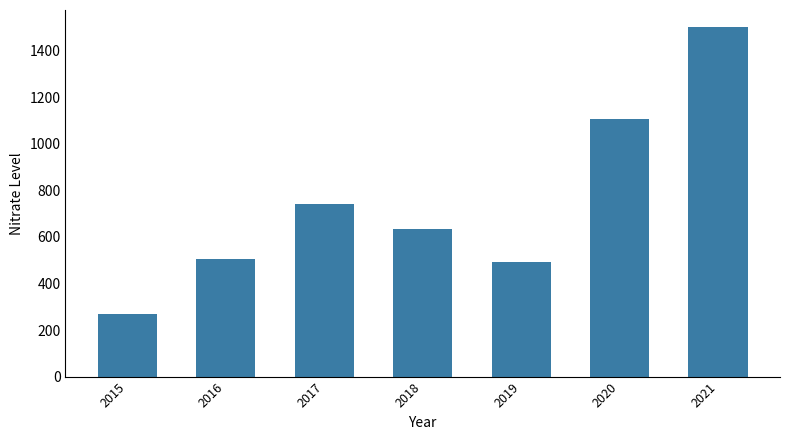

Does the chart contain any negative values?

No